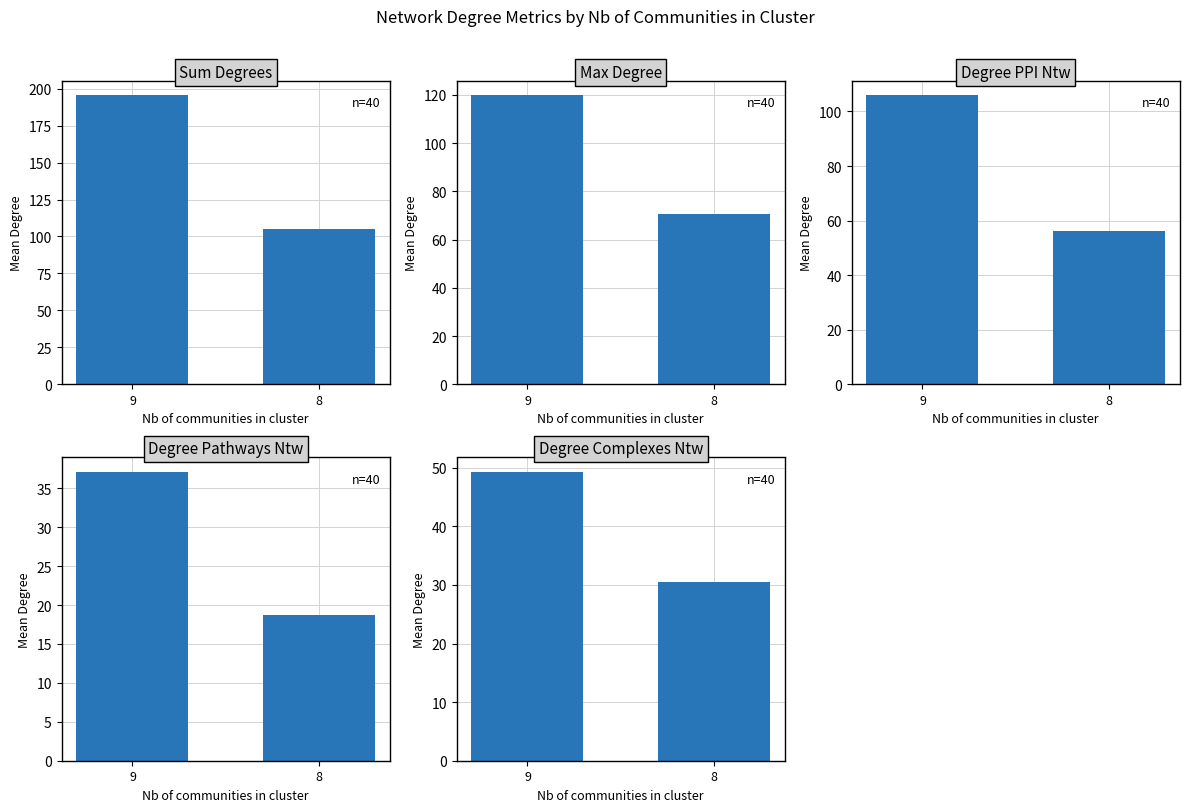

Which series has the widest spread of values?

sum degrees